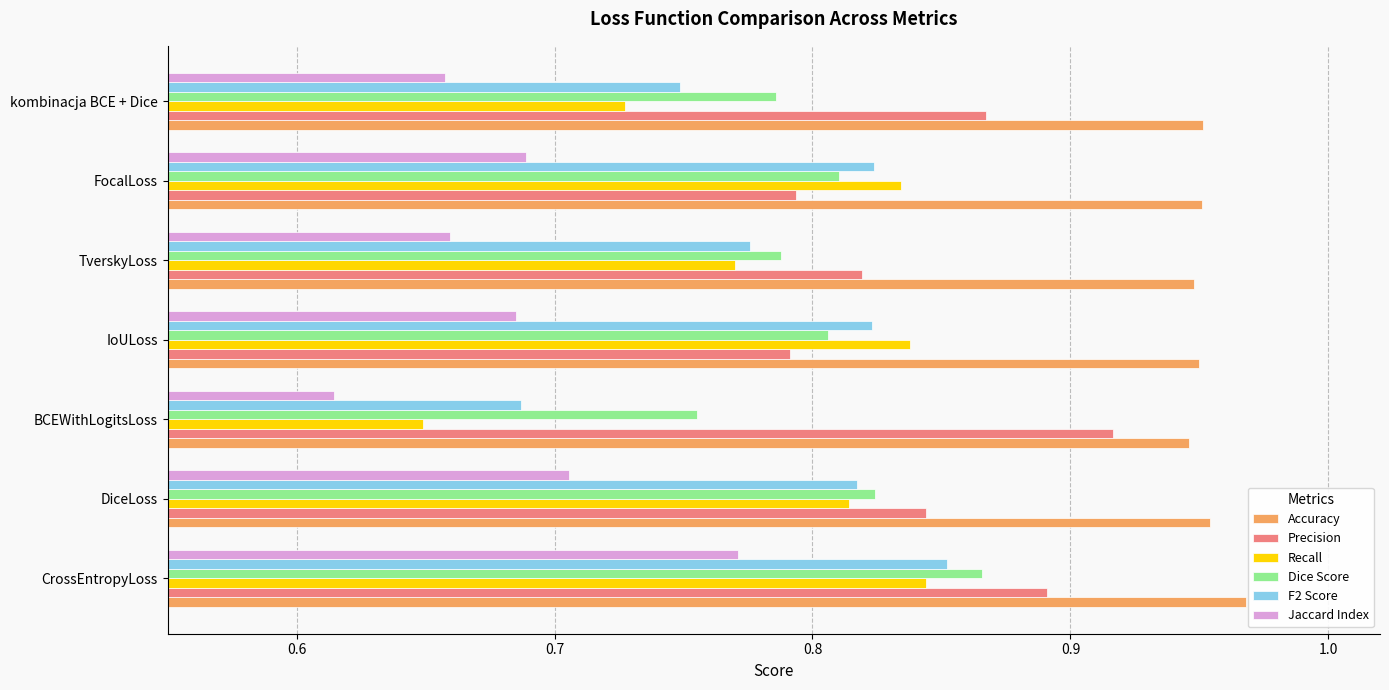

True or false: Recall has a value of 1.0 at kombinacja BCE + Dice.

False